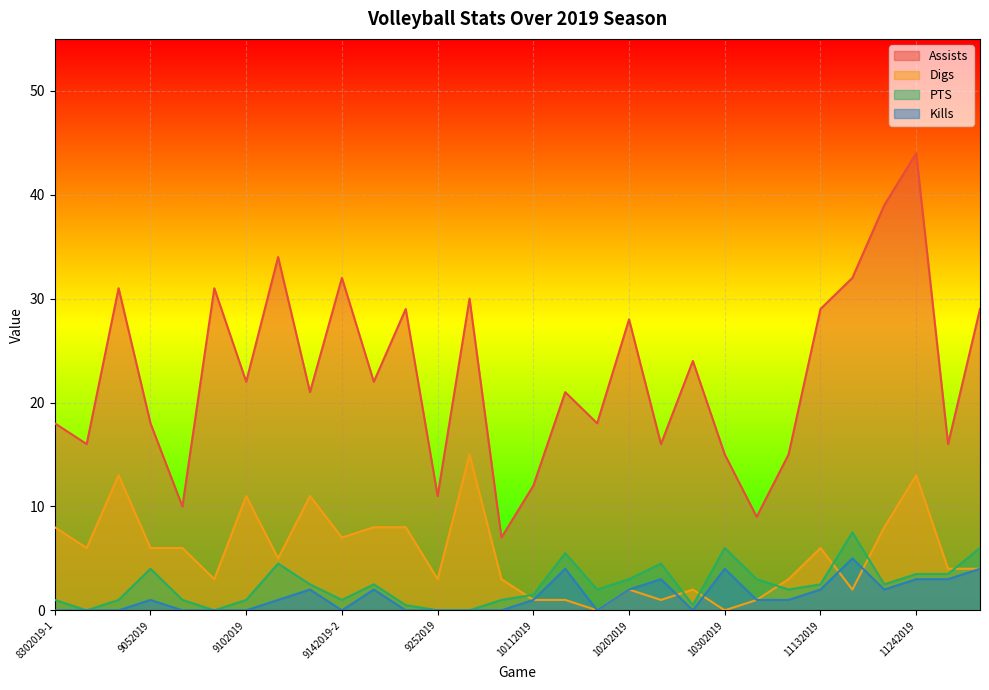

What is the label of the 2nd point from the left?

8302019-2